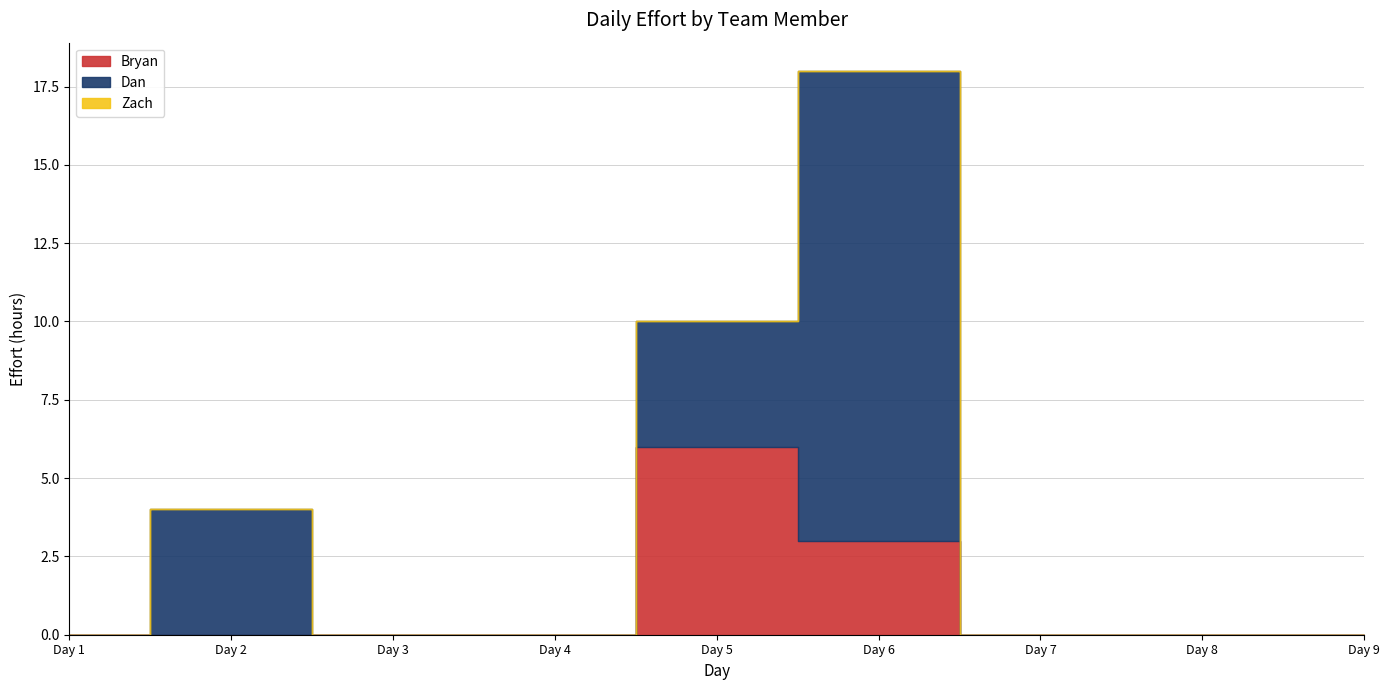

Reading left to right, what are all the values shown in this chart?

Bryan: 0	0	0	0	6	3	0	0	0
Dan: 0	4	0	0	4	15	0	0	0
Zach: 0	0	0	0	0	0	0	0	0